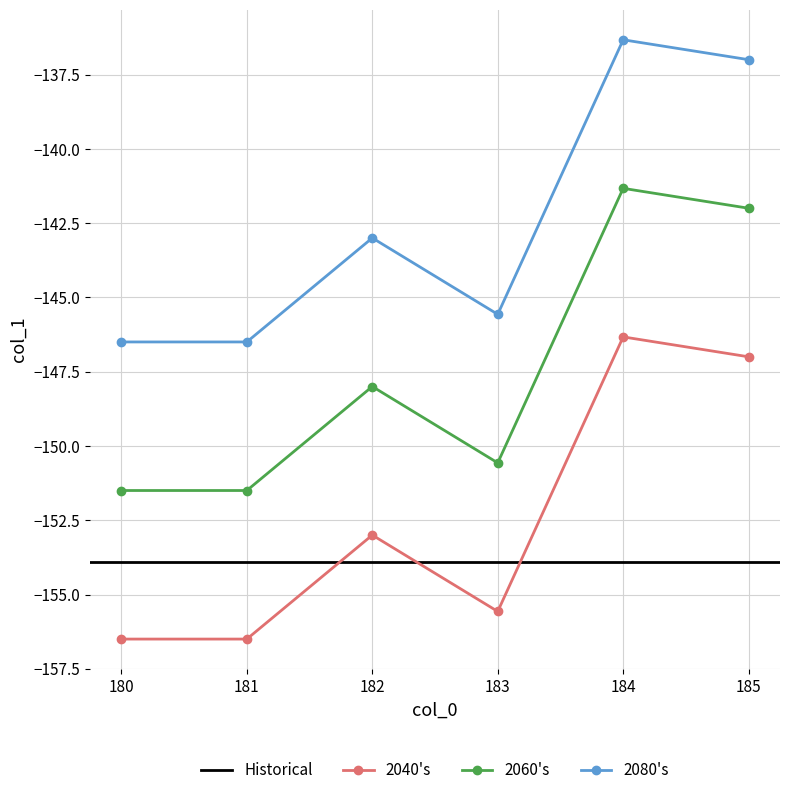

Reading left to right, transcribe all the data shown in this chart.

-156.5	-156.5	-153.0	-155.6	-146.3	-147.0